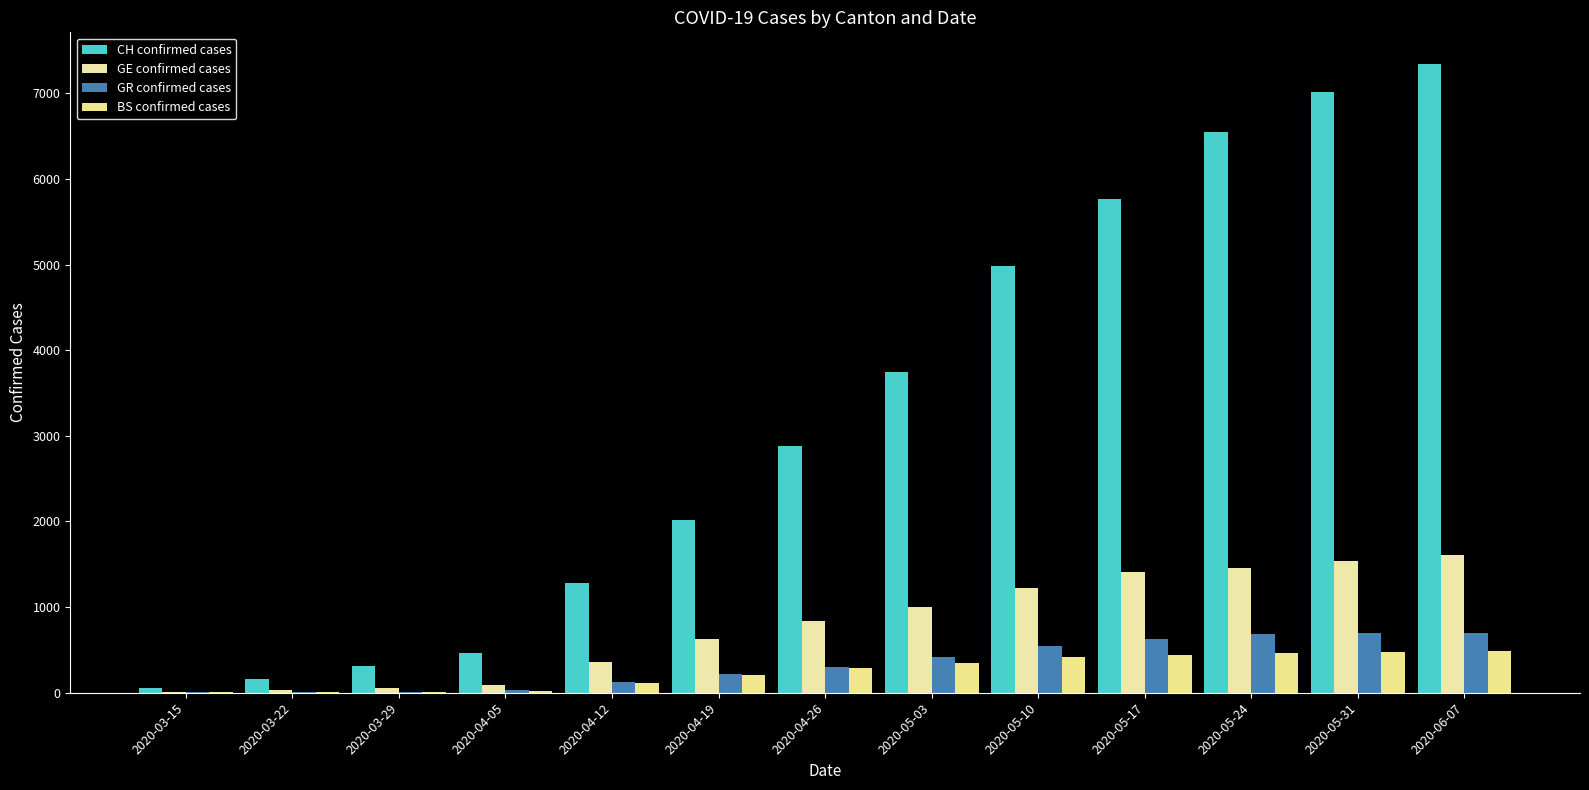

List the series in order of their peak value, lowest first.

BS confirmed cases, GR confirmed cases, GE confirmed cases, CH confirmed cases